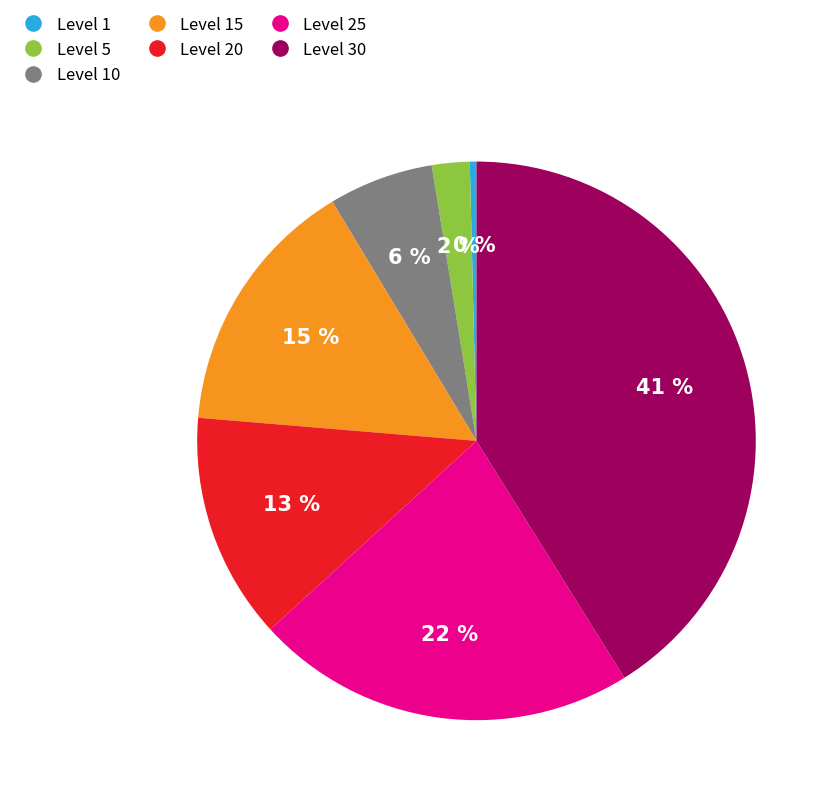

Is there any slice that represents more than half of the pie?

No